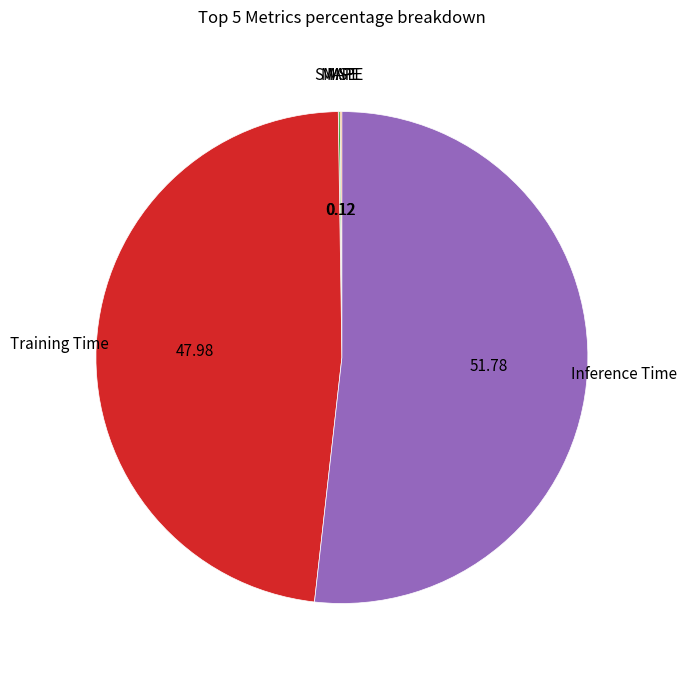

Does Inference Time represent more than half of the total?

Yes